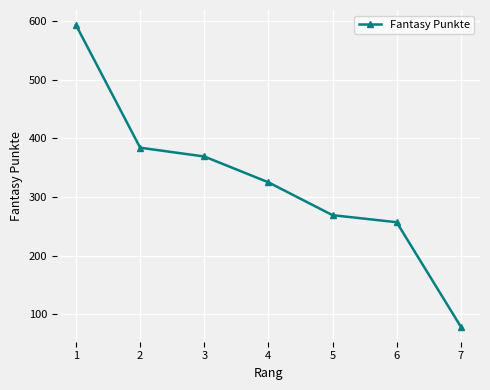

What is the difference between the maximum and minimum values?

514